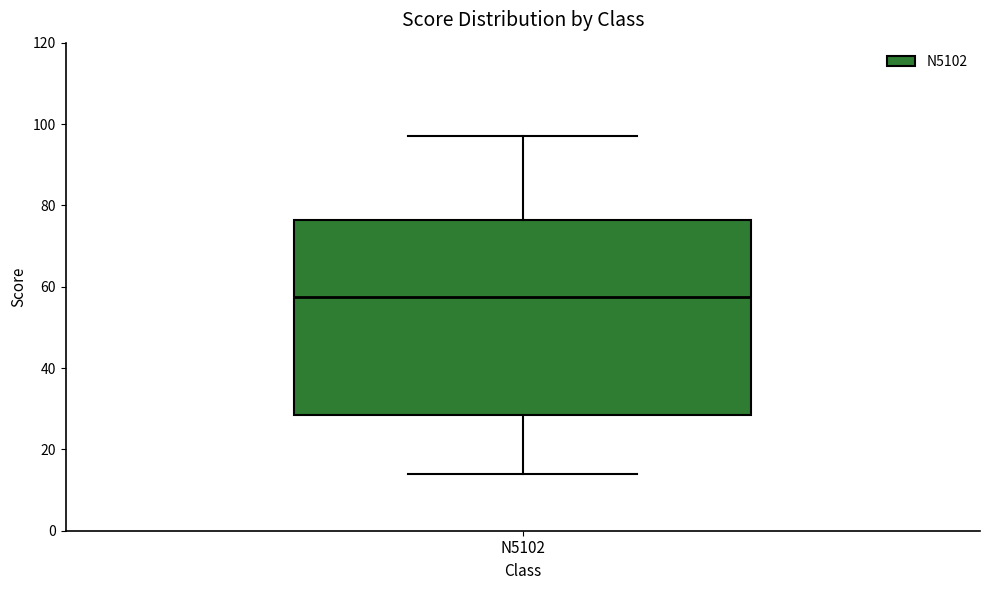

Transcribe this box plot: give where the median line is, the range the box spans, and where the two whiskers end, as read against the y-axis. The values are not printed on the chart, so give them approximately, as read against the axis.

median 58, box 28 to 76, whiskers 14 to 98